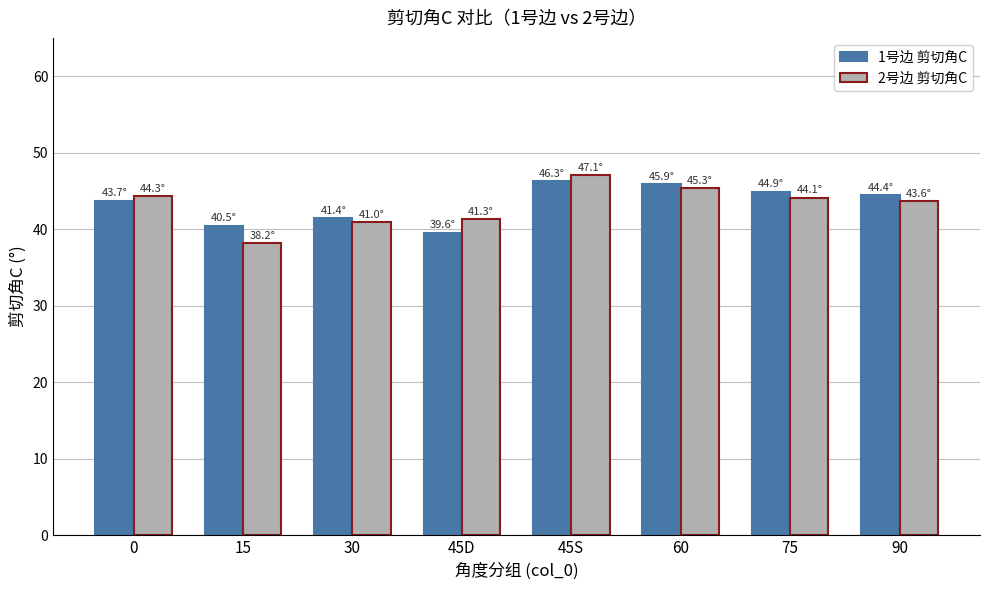

List the series in order of their peak value, highest first.

2号边 剪切角C, 1号边 剪切角C